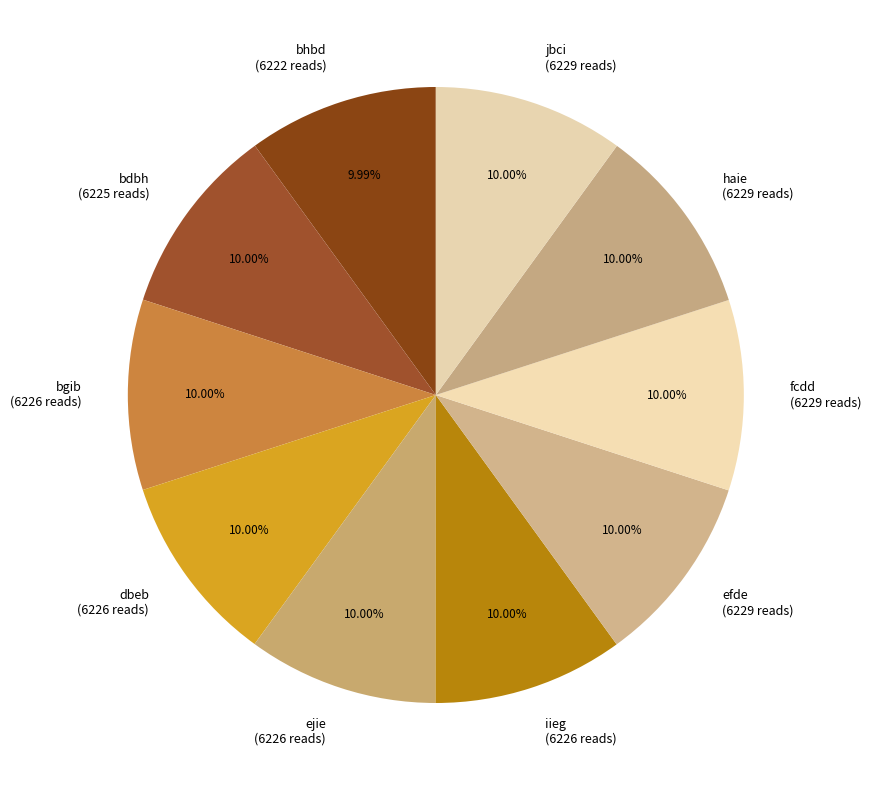

Count the number of slices in the pie.

10